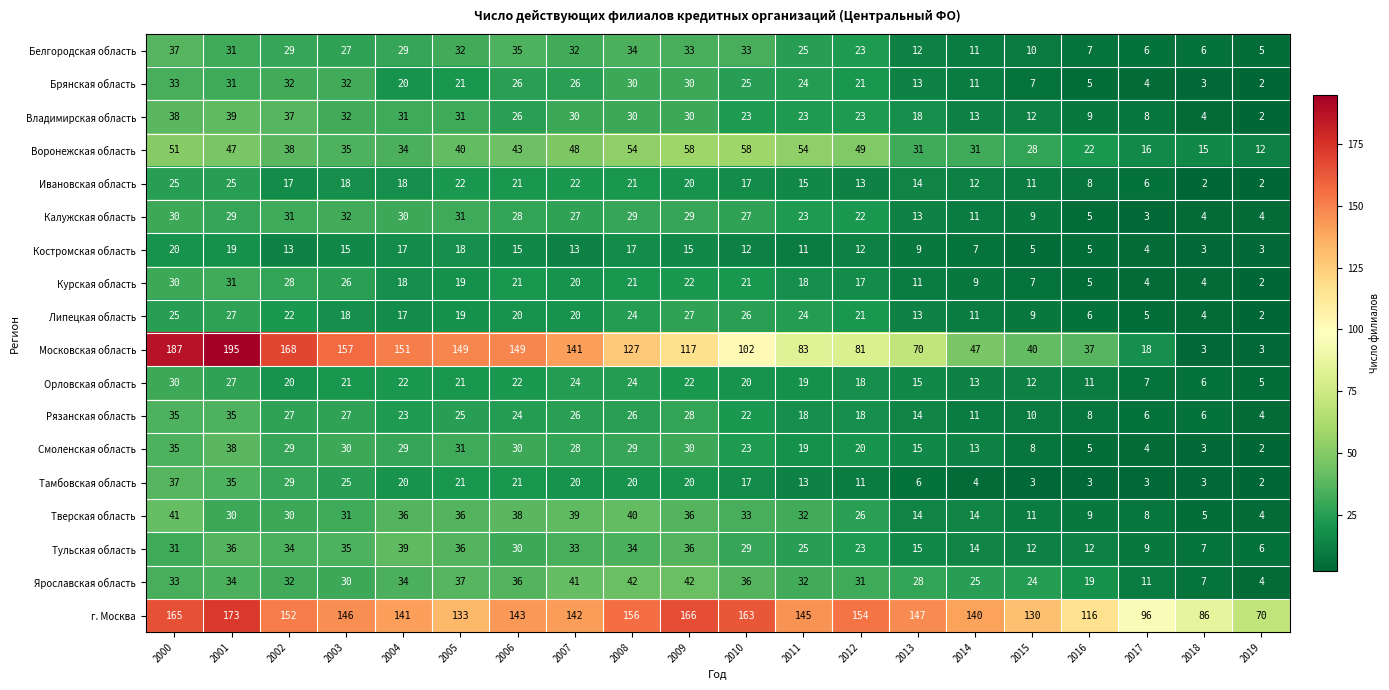

At which category is the sum across all series the highest?

2000